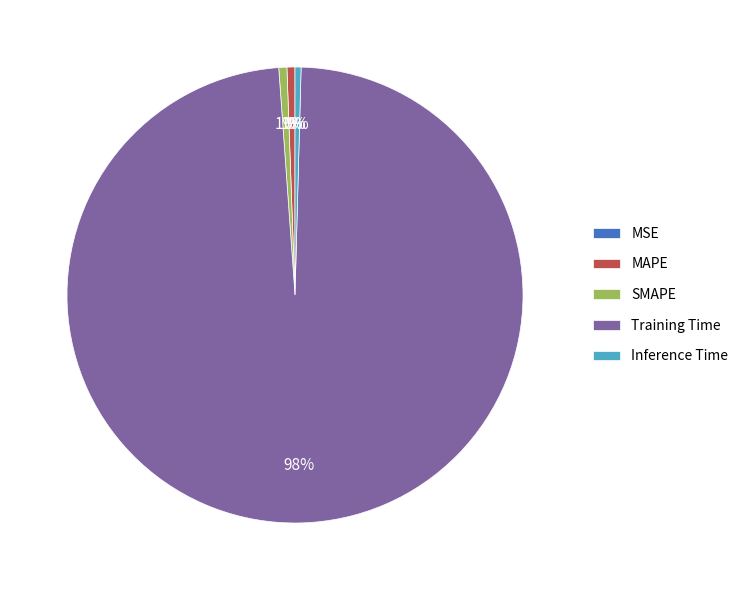

Rank the categories by value from highest to lowest.

Training Time, SMAPE, MAPE, Inference Time, MSE